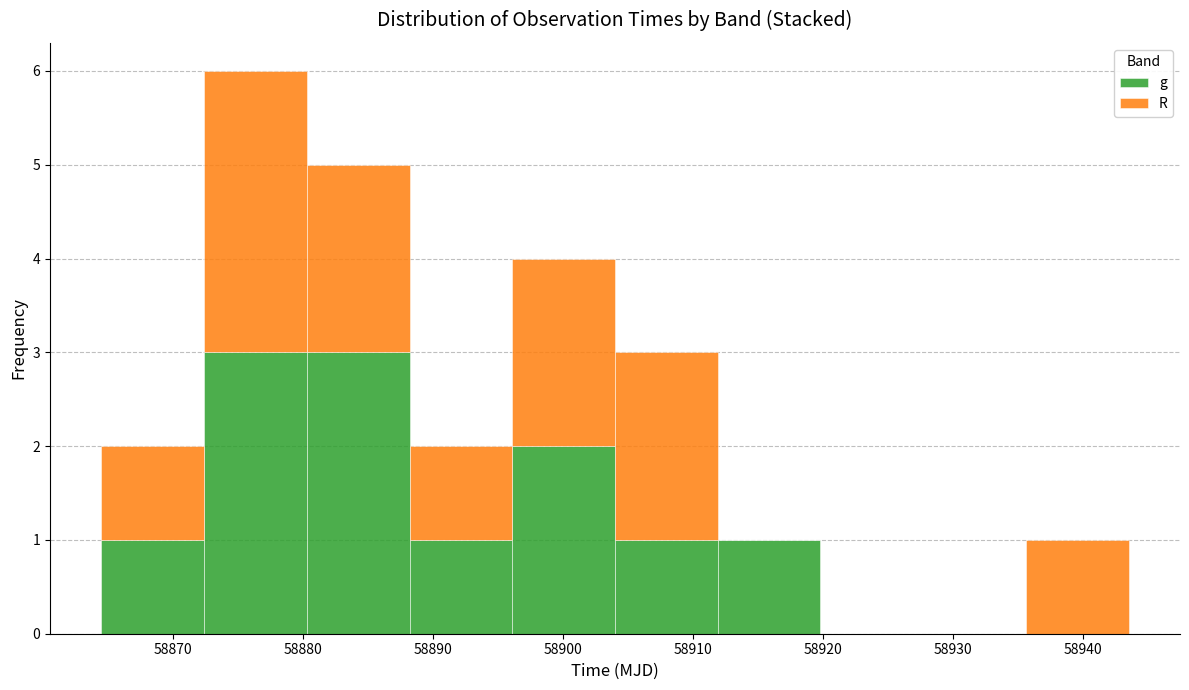

Reading left to right, list every stacked bar in this chart as the range it spans on the x-axis followed by its total height. Neither the bar edges nor the heights are printed on the chart, so give them approximately, as read against the axes.

58864 to 58872: 2
58872 to 58880: 6
58880 to 58888: 5
58888 to 58896: 2
58896 to 58904: 4
58904 to 58912: 3
58912 to 58920: 1
58920 to 58928: 0
58928 to 58936: 0
58936 to 58943: 1